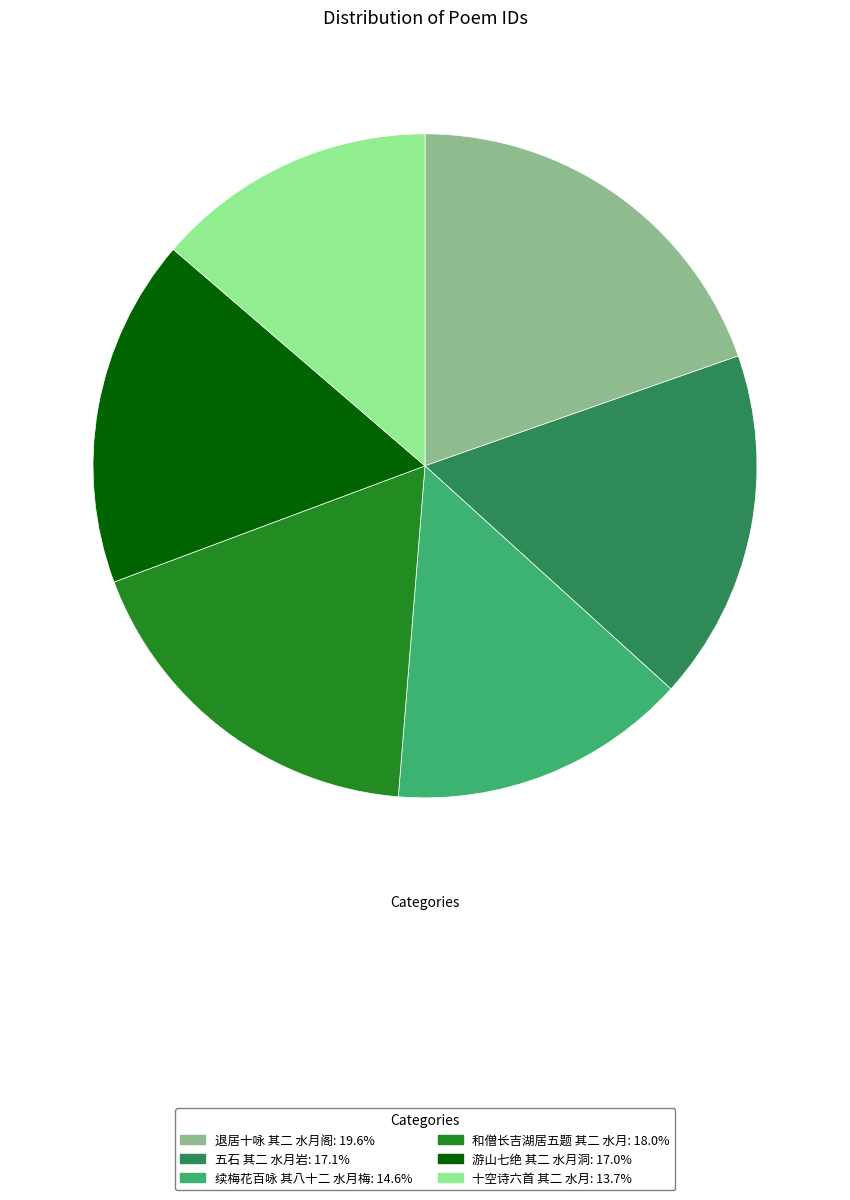

Which slice is the largest?

退居十咏 其二 水月阁